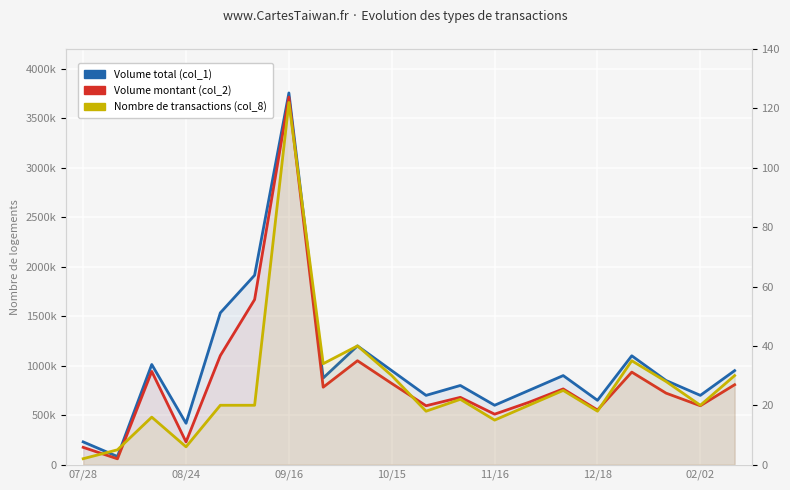

True or false: Nombre de transactions (col_8) and Volume total (col_1) intersect in this chart.

False